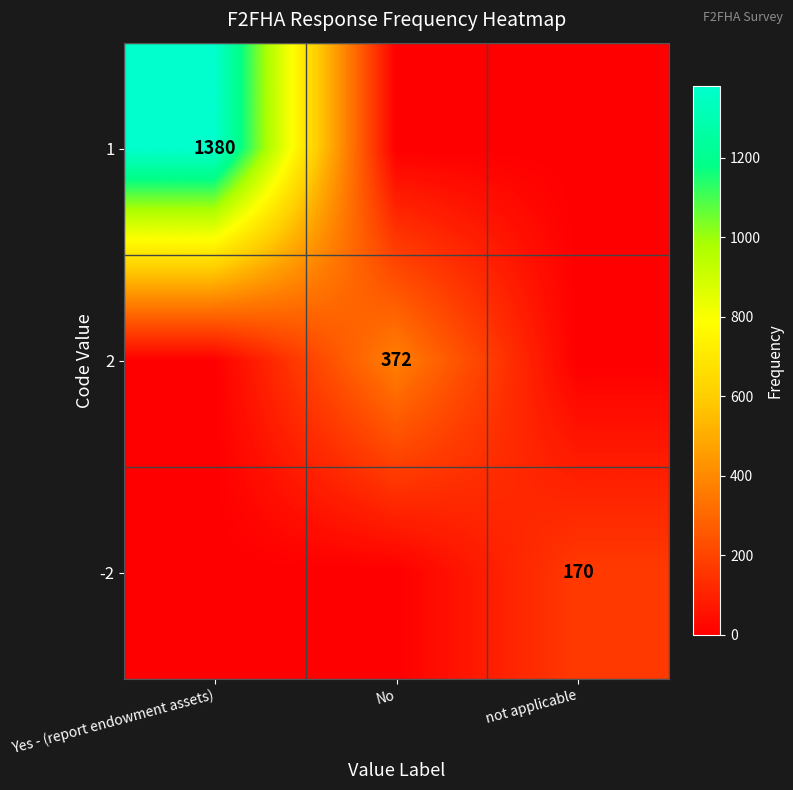

True or false: 2 has a value of 372 at No.

True